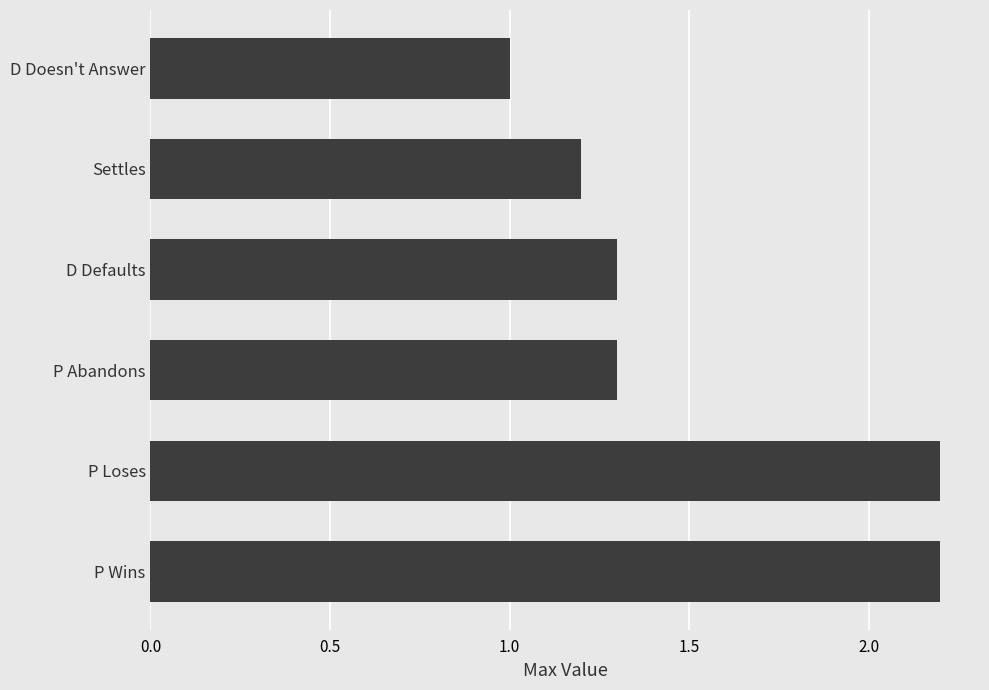

What is the sum of the values at P Loses and D Doesn't Answer?

3.2